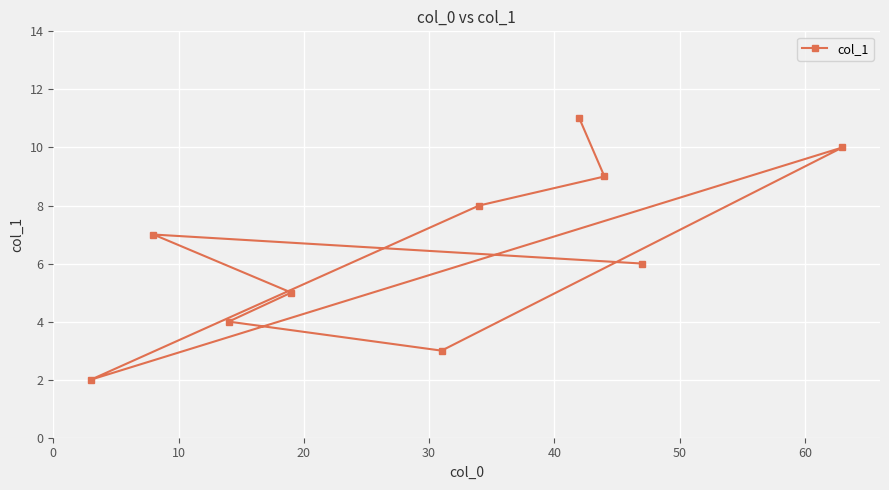

What is the smallest value displayed?

2.0